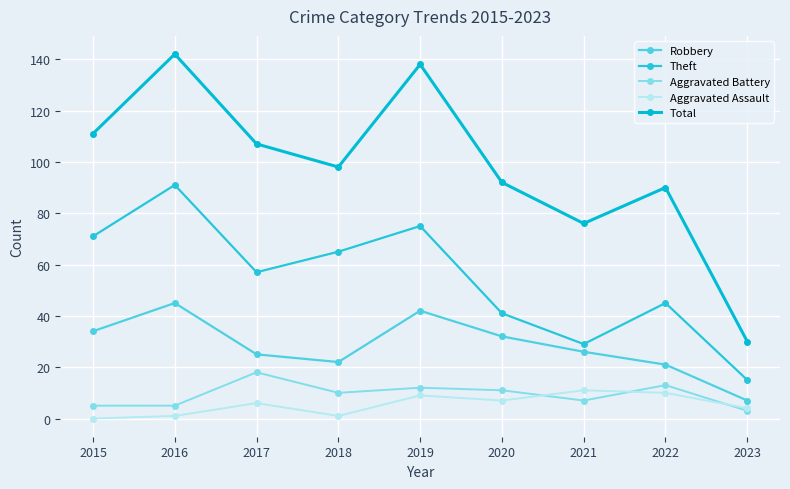

Count the number of data series in this chart.

5